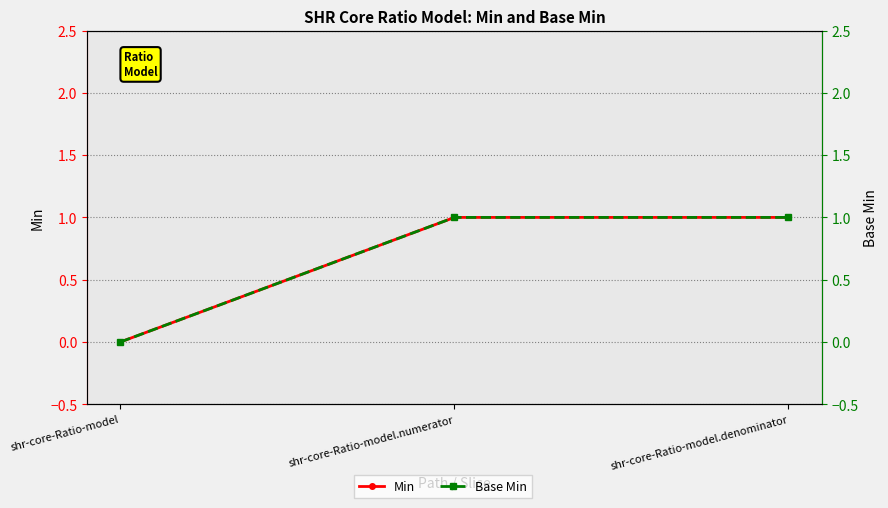

What is the difference between the maximum and minimum values in the Min series?

1